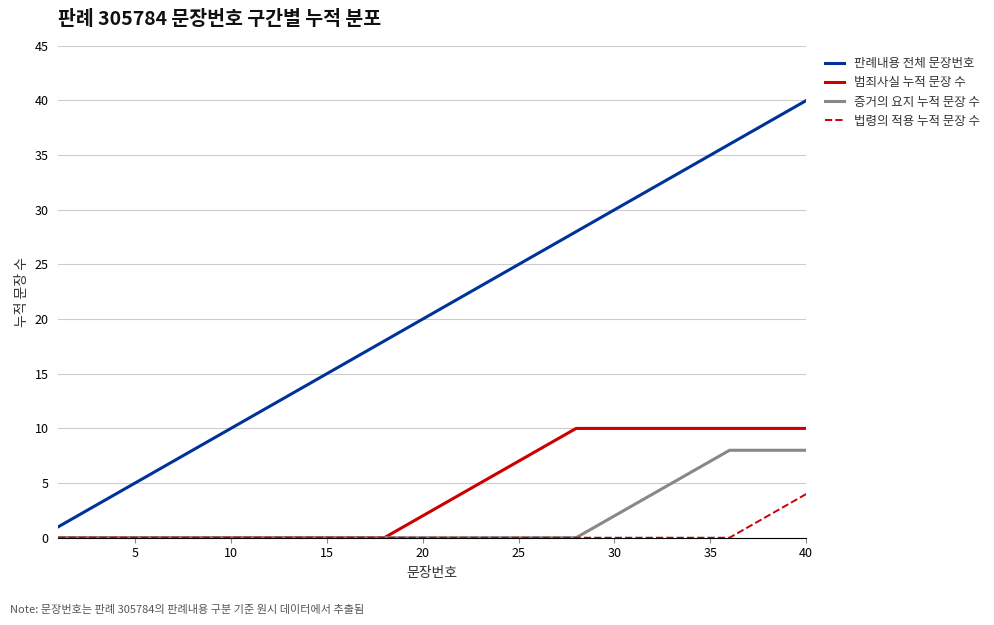

What is the highest value of the 법령의 적용 누적 문장 수 series?

4